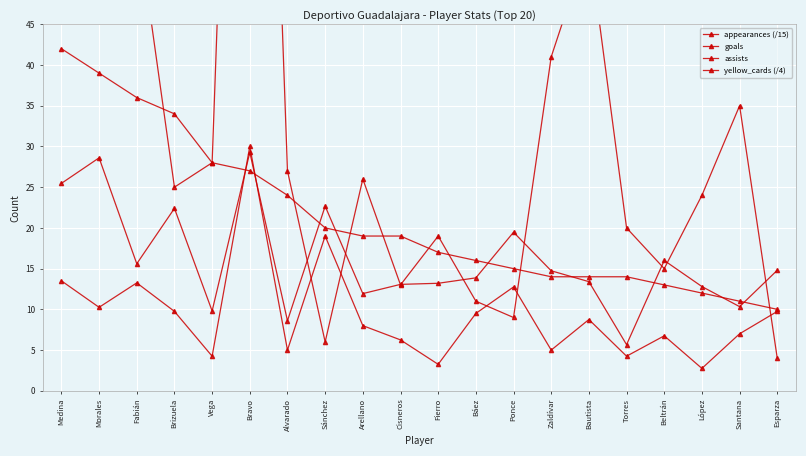

Rank the series at Morales from lowest to highest value.

yellow_cards (/4), appearances (/15), assists, goals